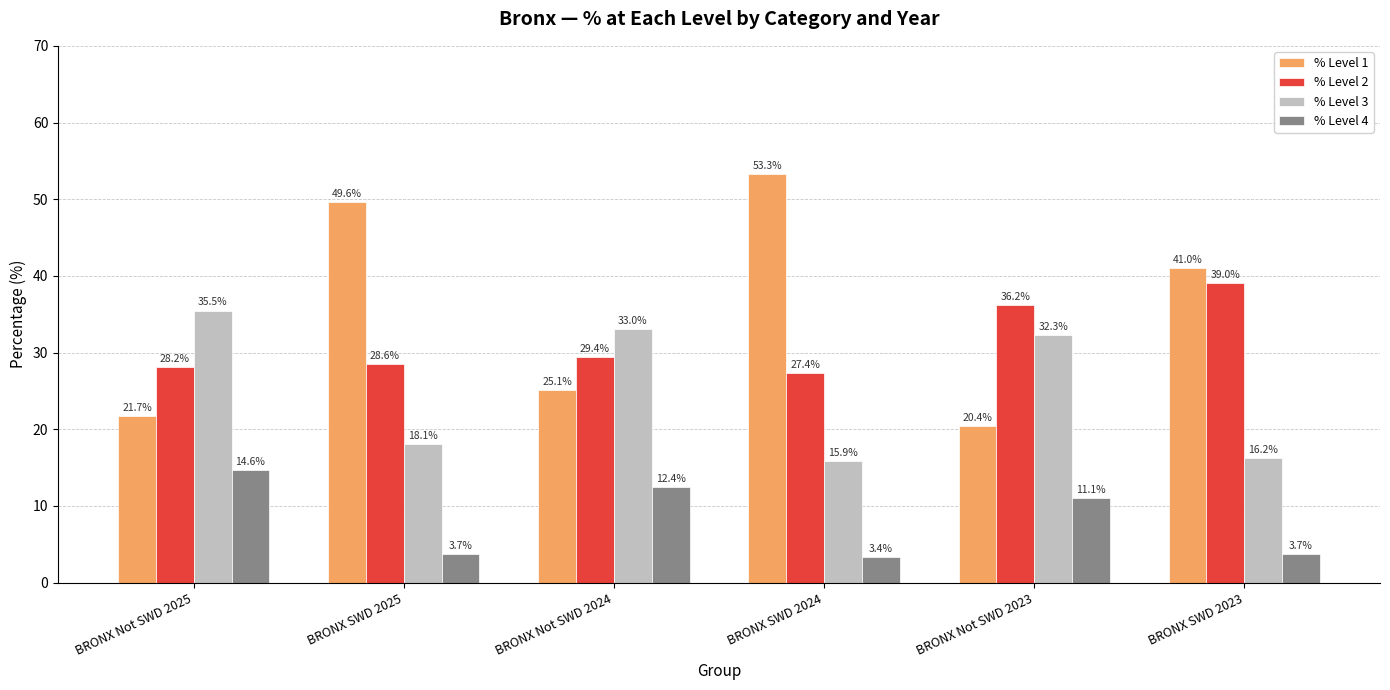

What is the difference between the highest and lowest values at BRONX Not SWD 2023?

25.2